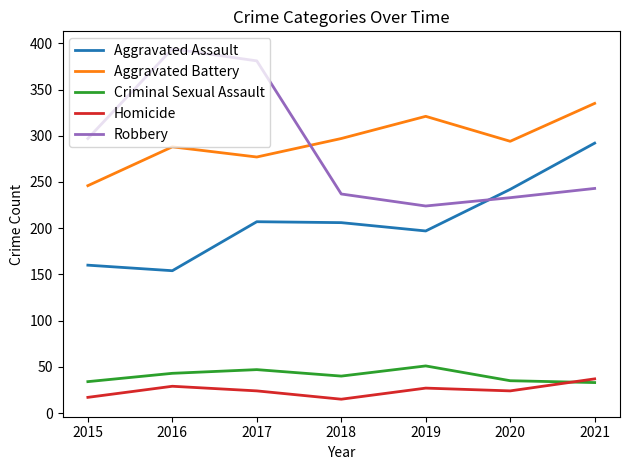

Which category has the highest value in the Aggravated Assault series?

2021